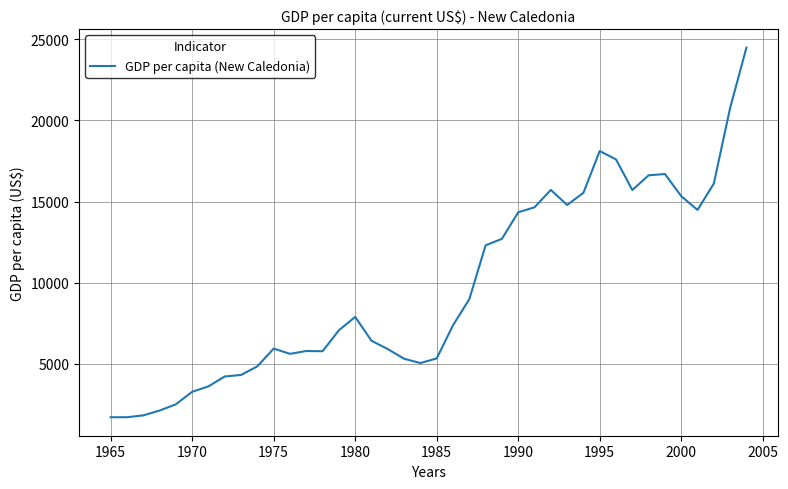

What is the minimum value shown in the chart?

1713.1